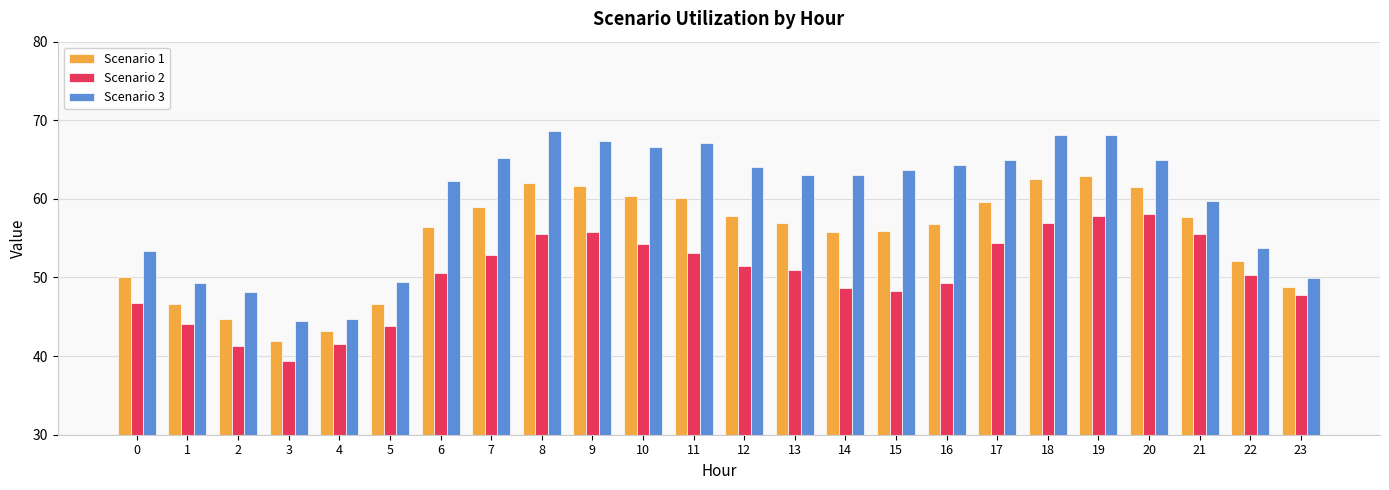

How many categories are shown in the chart?

24